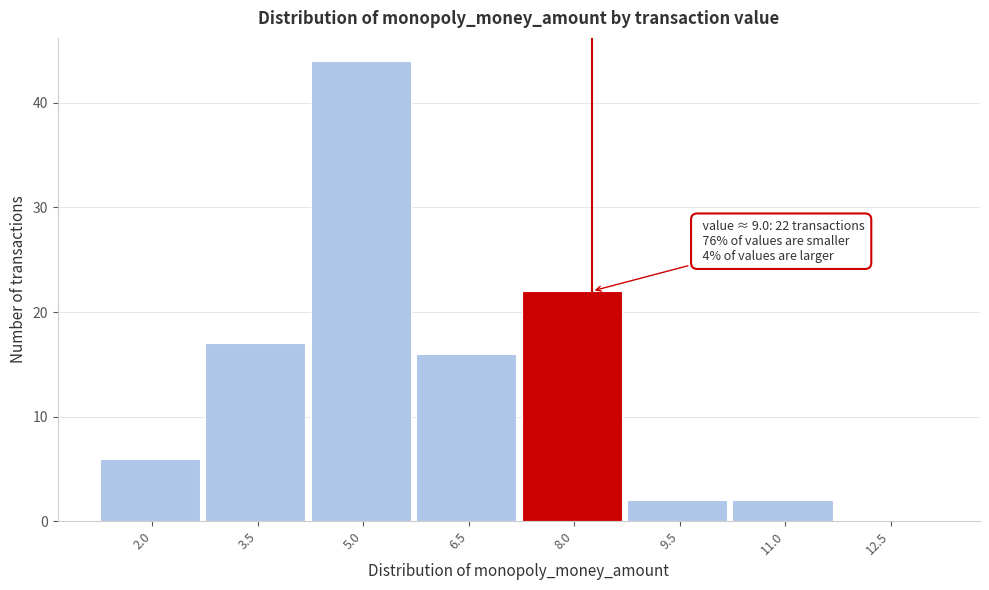

Reading left to right, what are all the values shown in this chart?

2.0=6	3.5=17	5.0=44	6.5=16	8.0=22	9.5=2	11.0=2	12.5=0